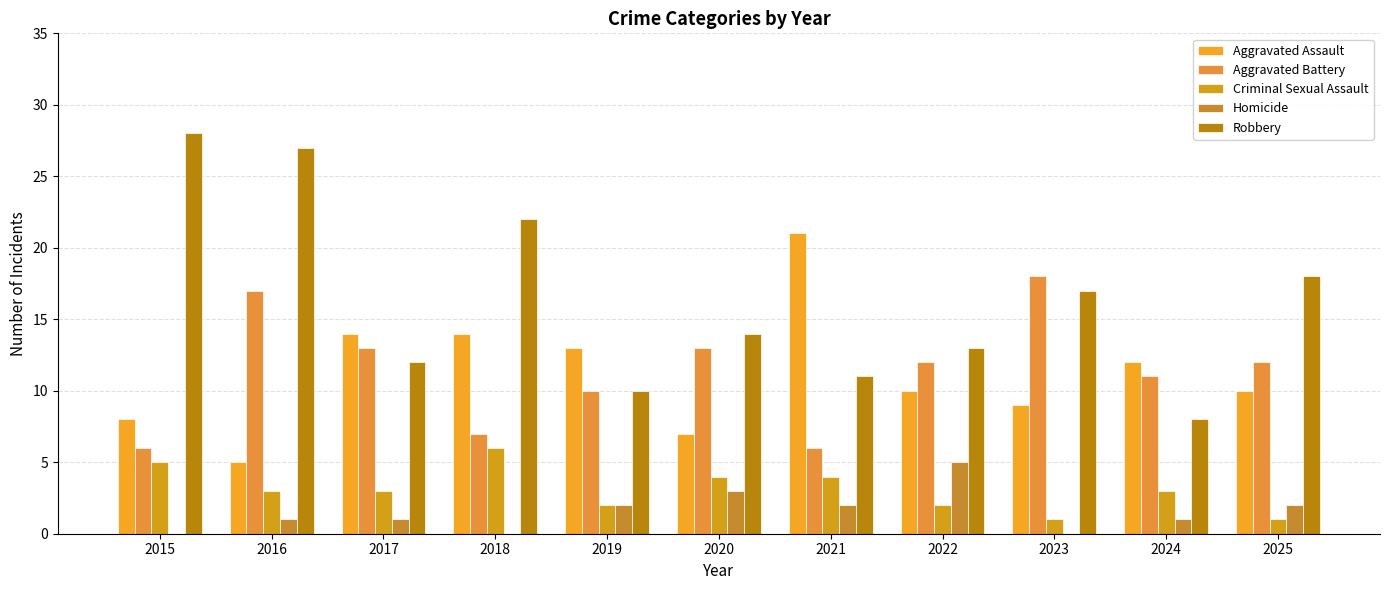

Reading right to left, list all the values displayed in this chart.

Aggravated Assault: 2025=10	2024=12	2023=9	2022=10	2021=21	2020=7	2019=13	2018=14	2017=14	2016=5	2015=8
Aggravated Battery: 2025=12	2024=11	2023=18	2022=12	2021=6	2020=13	2019=10	2018=7	2017=13	2016=17	2015=6
Criminal Sexual Assault: 2025=1	2024=3	2023=1	2022=2	2021=4	2020=4	2019=2	2018=6	2017=3	2016=3	2015=5
Homicide: 2025=2	2024=1	2023=0	2022=5	2021=2	2020=3	2019=2	2018=0	2017=1	2016=1	2015=0
Robbery: 2025=18	2024=8	2023=17	2022=13	2021=11	2020=14	2019=10	2018=22	2017=12	2016=27	2015=28